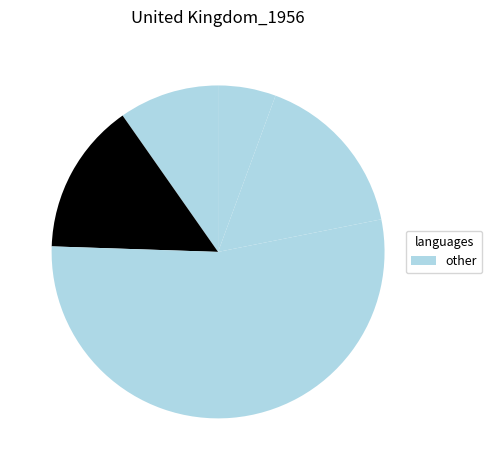

How many slices are in this pie chart?

5